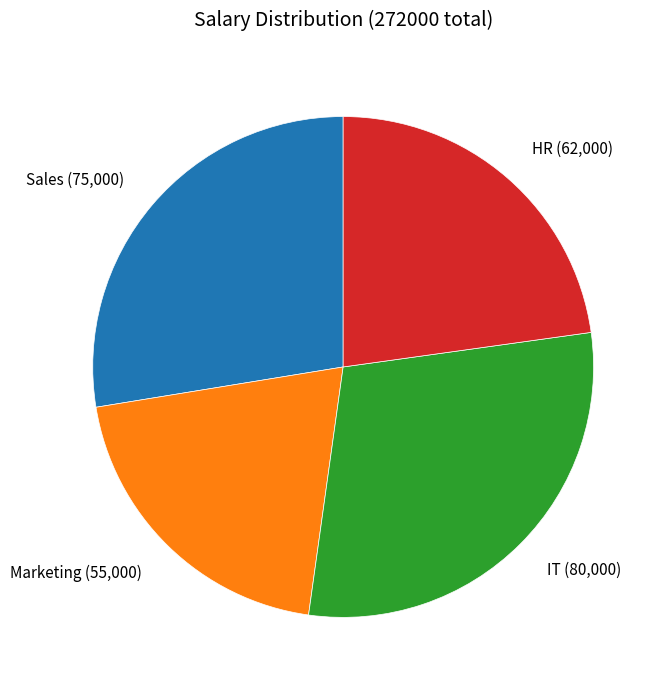

Combined, do IT (80,000) and Sales (75,000) account for over 50%?

Yes